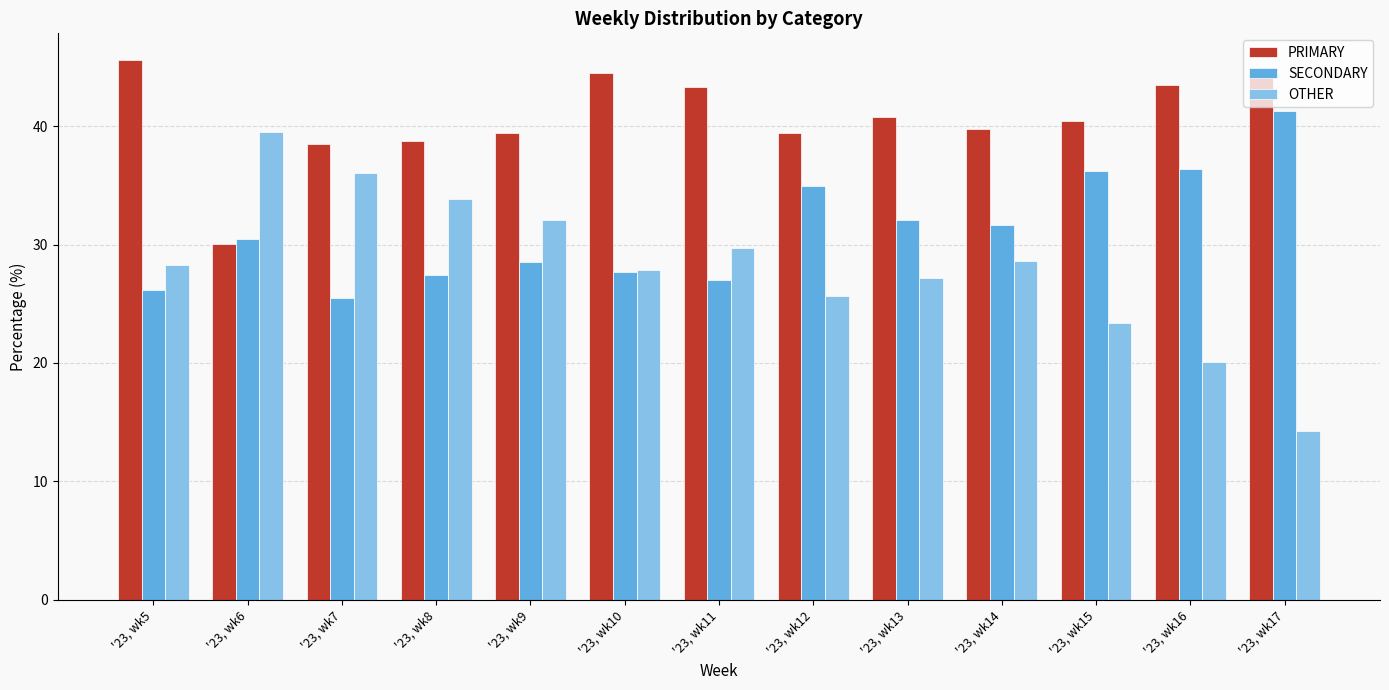

Where does the SECONDARY series first go above 30?

'23, wk6